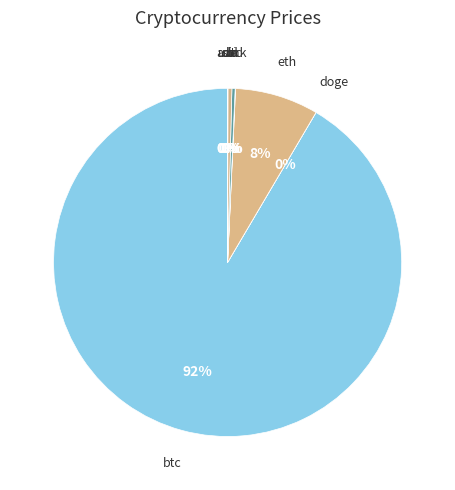

What is the ratio of the value at btc to the value at ltc?

306.8